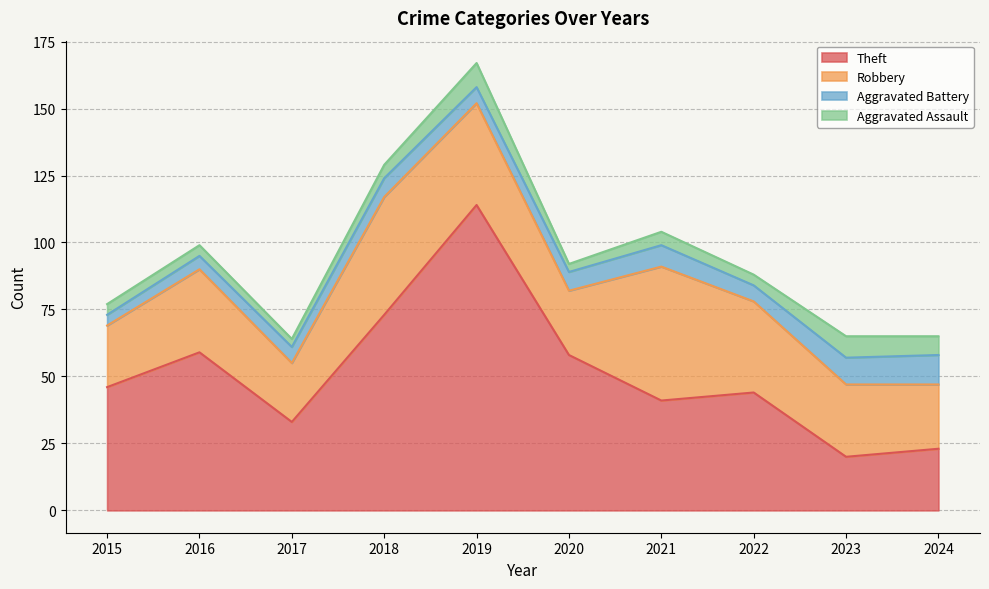

How many interior local valleys does the Aggravated Assault series have?

3